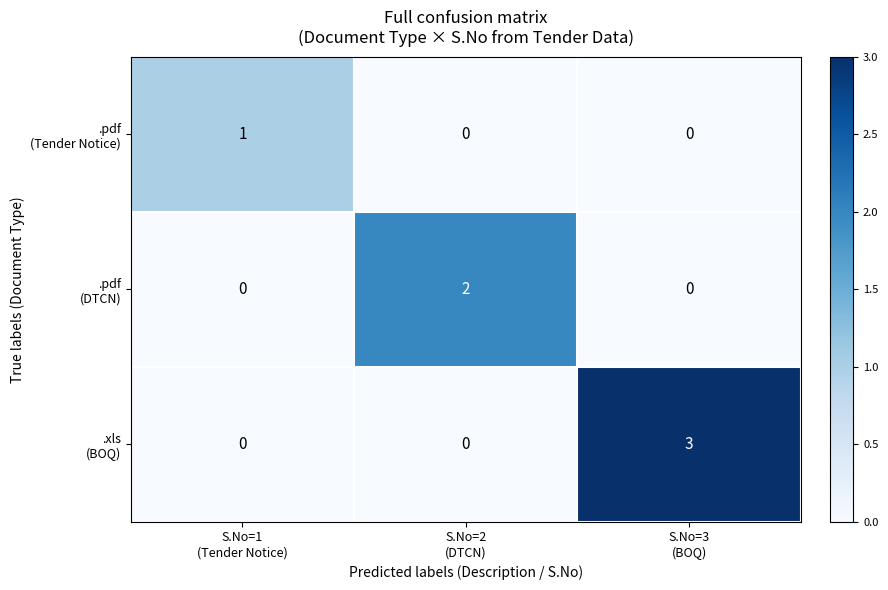

What is the total value across all series at S.No=3
(BOQ)?

3